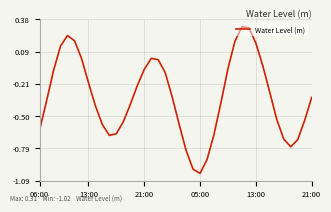

What is the difference between the maximum and minimum values?

1.3